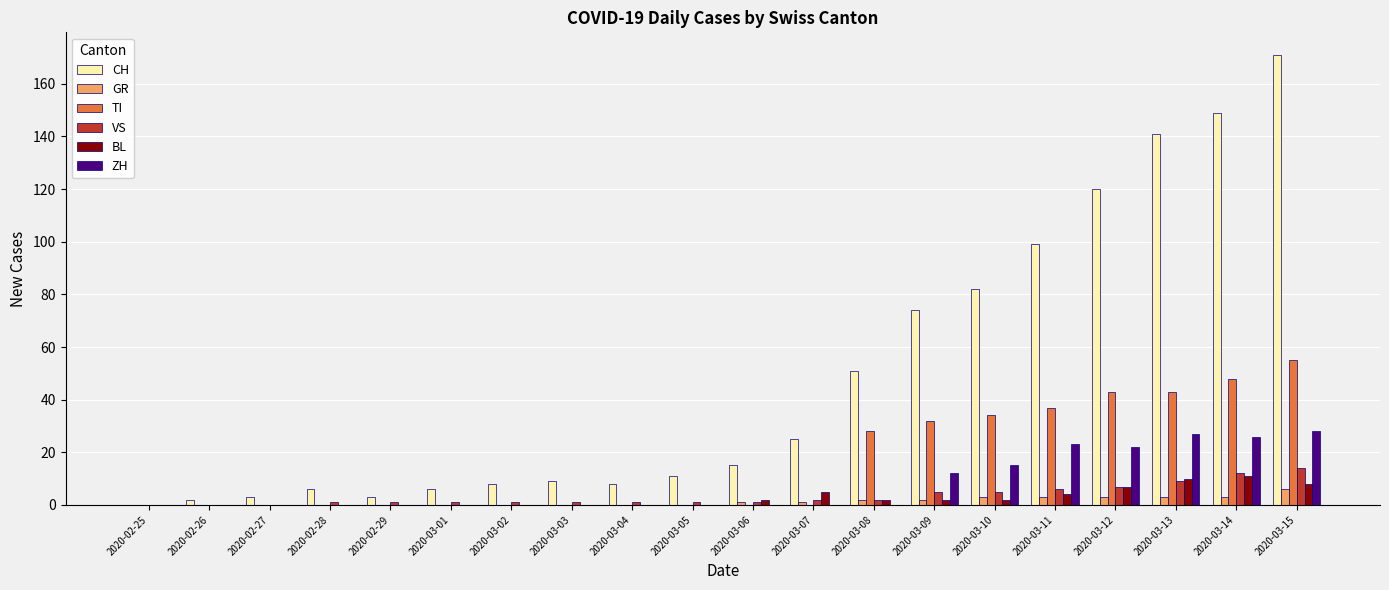

What is the average value of the TI series?

16